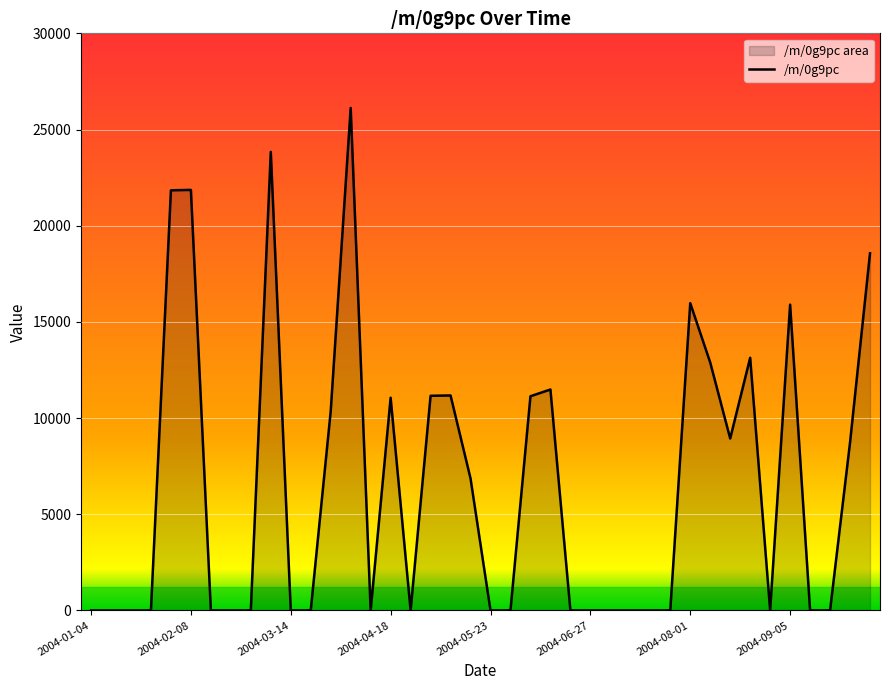

How many lines are shown in the chart?

1